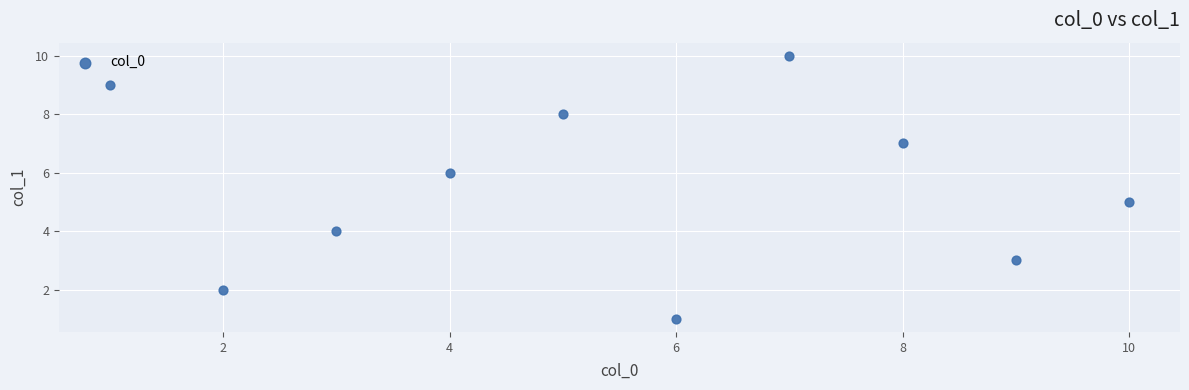

What is the range of X values (max minus min)?

9